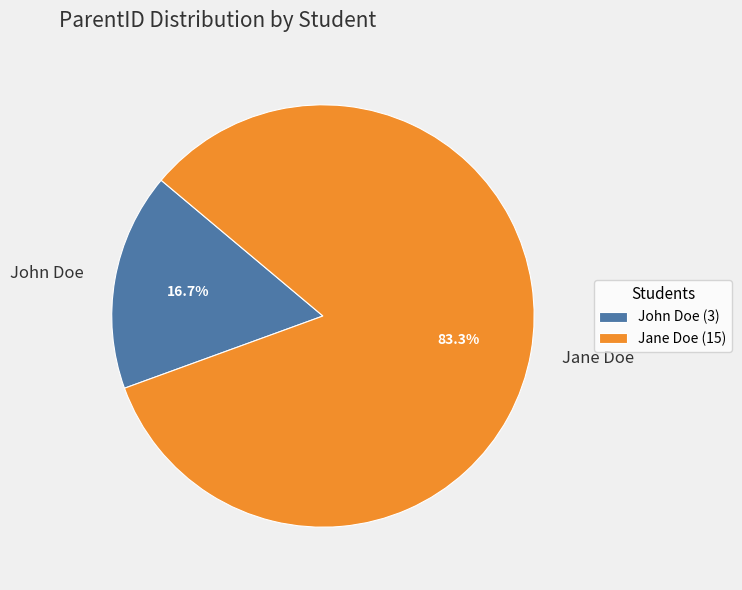

Does John Doe represent more than half of the total?

No